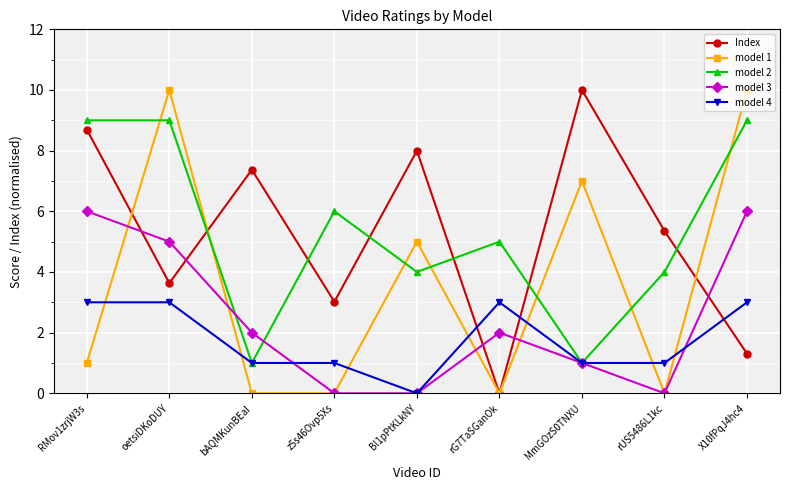

True or false: model 2 and model 3 intersect in this chart.

True